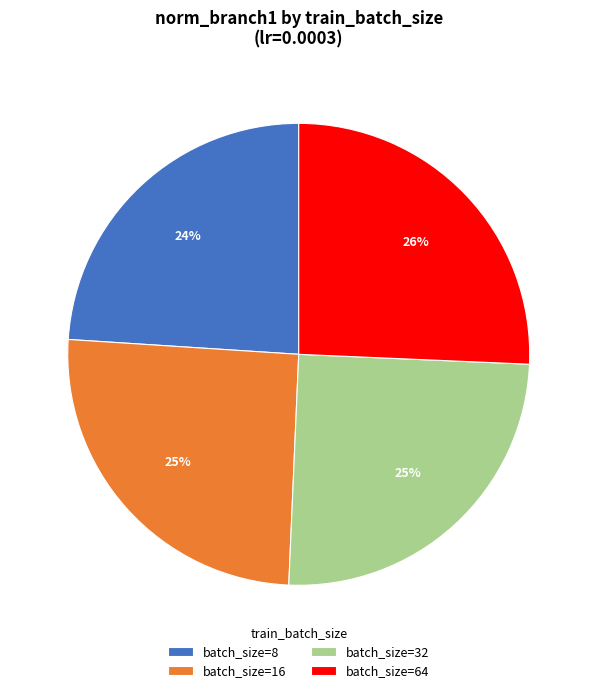

What percentage is the batch_size=32 slice, to the nearest percent?

25%